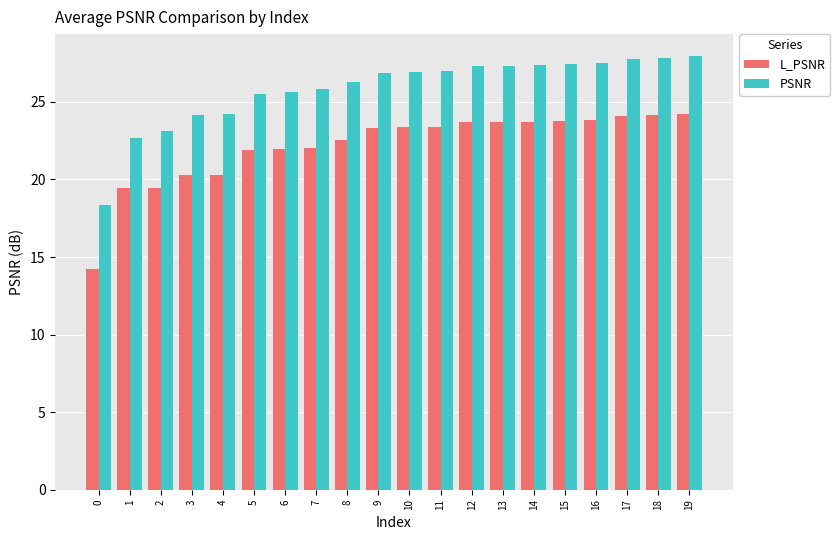

How many bars are there in each group?

2